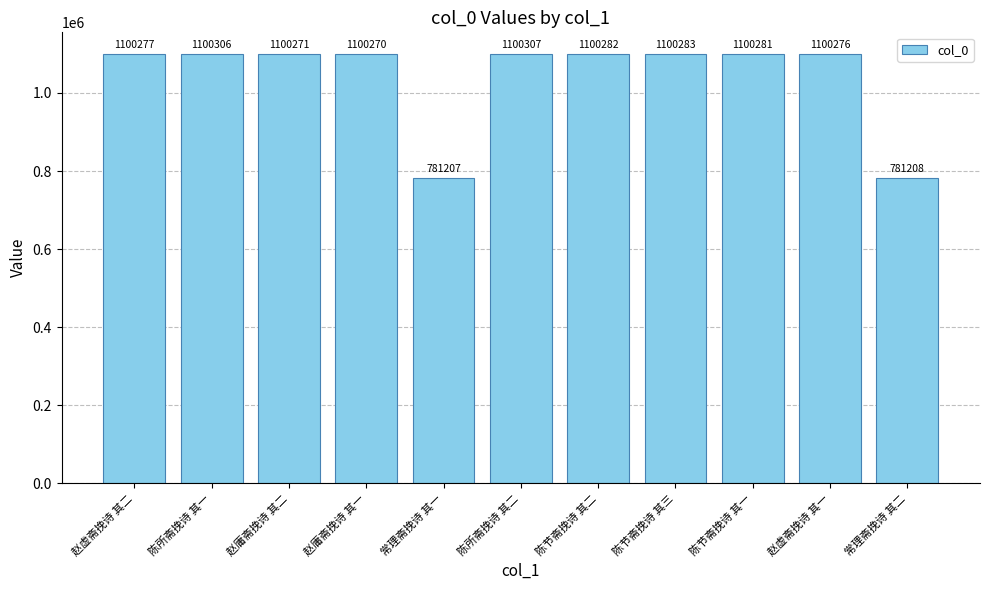

How many distinct data groups are displayed?

1